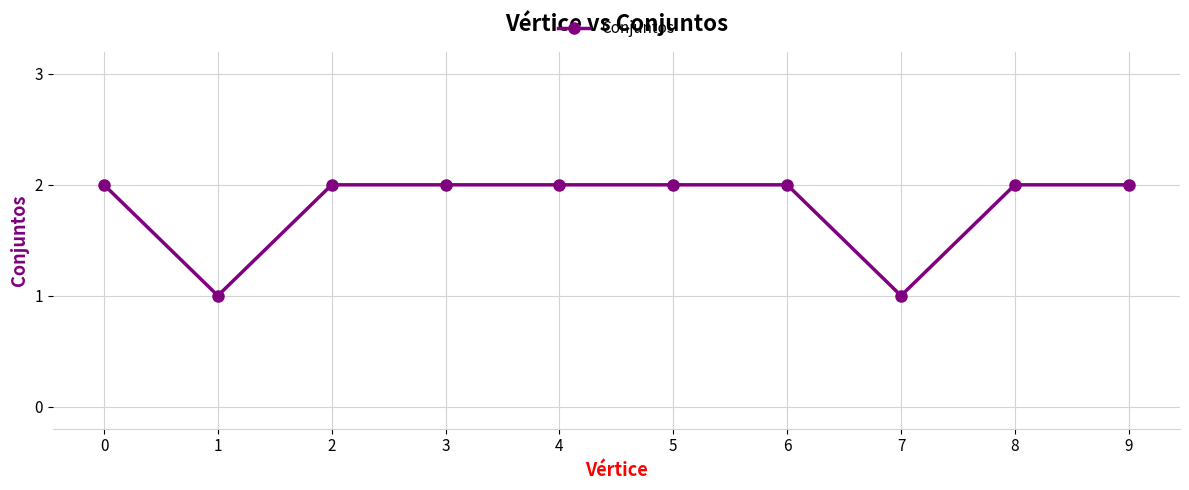

Where is the first local minimum?

1